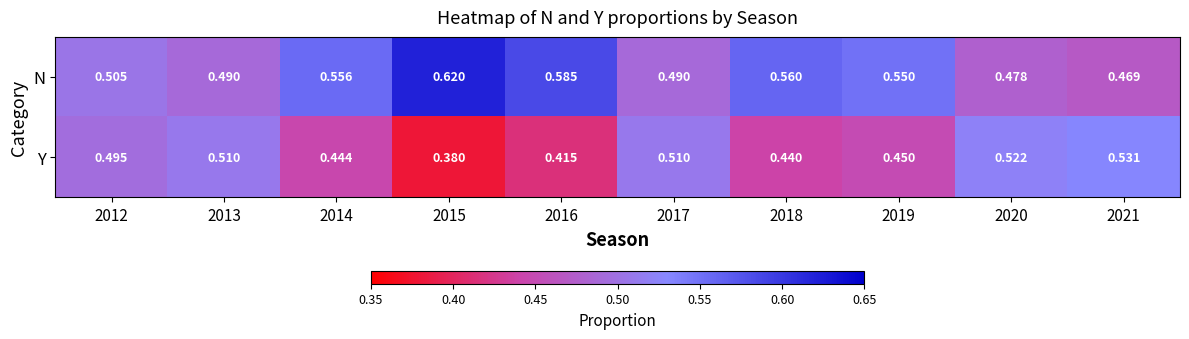

Rank the series at 2018 from highest to lowest value.

N, Y